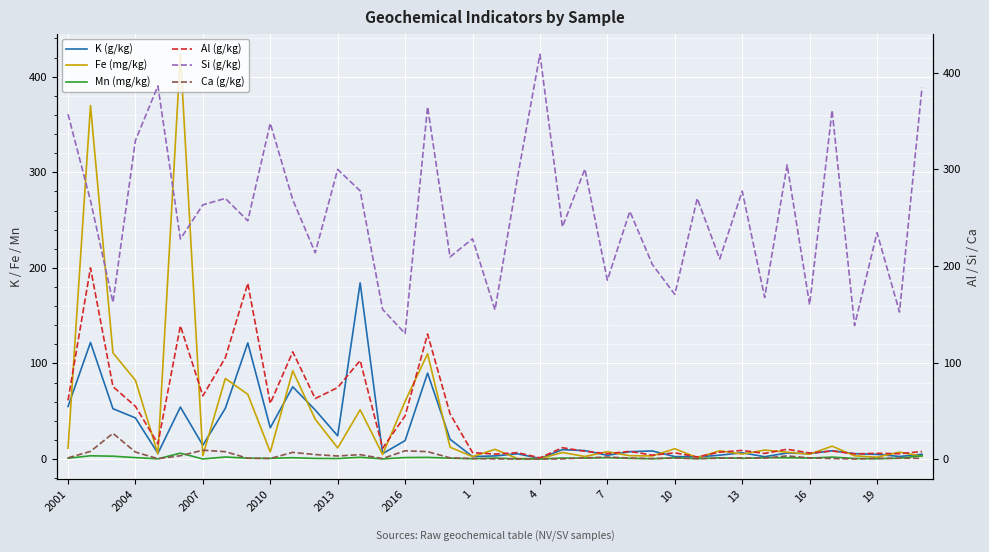

Which series has the largest total across all categories?

Si (g/kg)